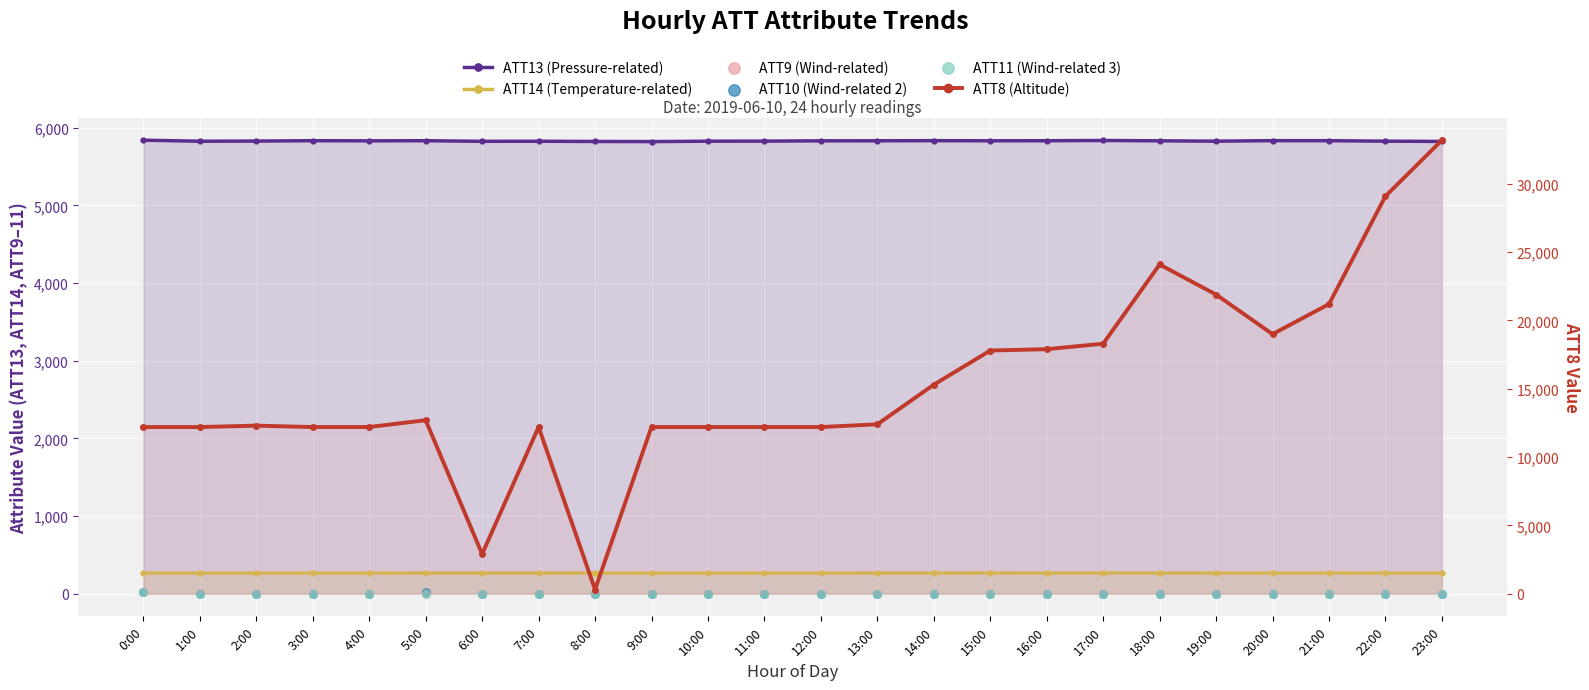

Which series has the largest Y range (max minus min)?

ATT8 (Altitude)